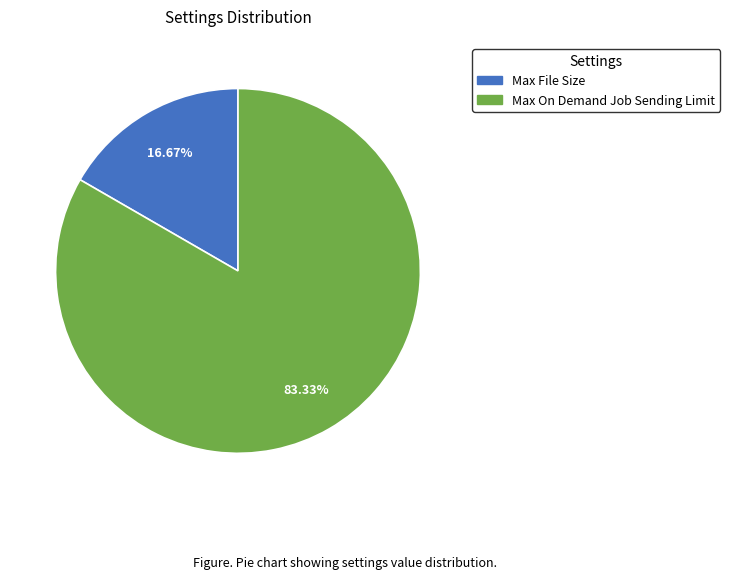

True or false: Max On Demand Job Sending Limit accounts for 96% of the total.

False